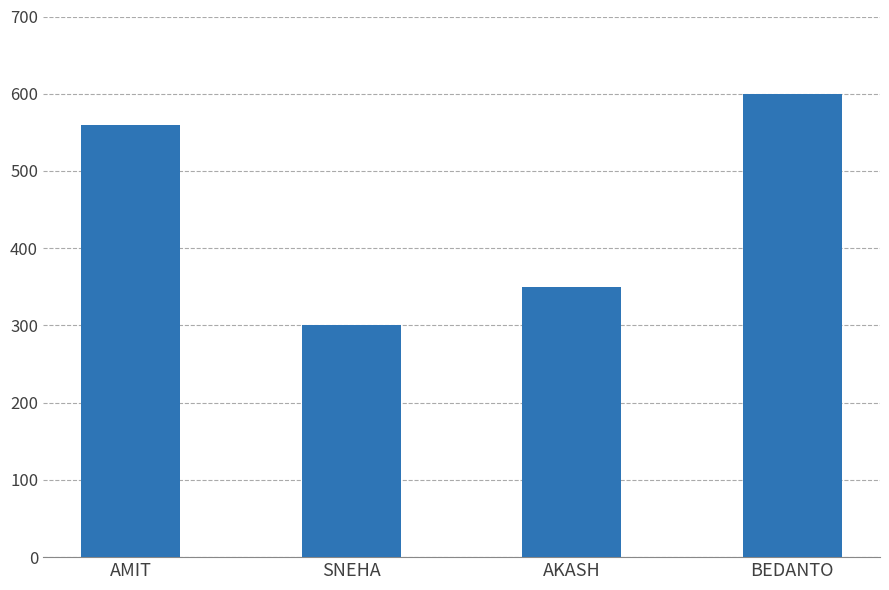

What position from the right is AKASH?

2